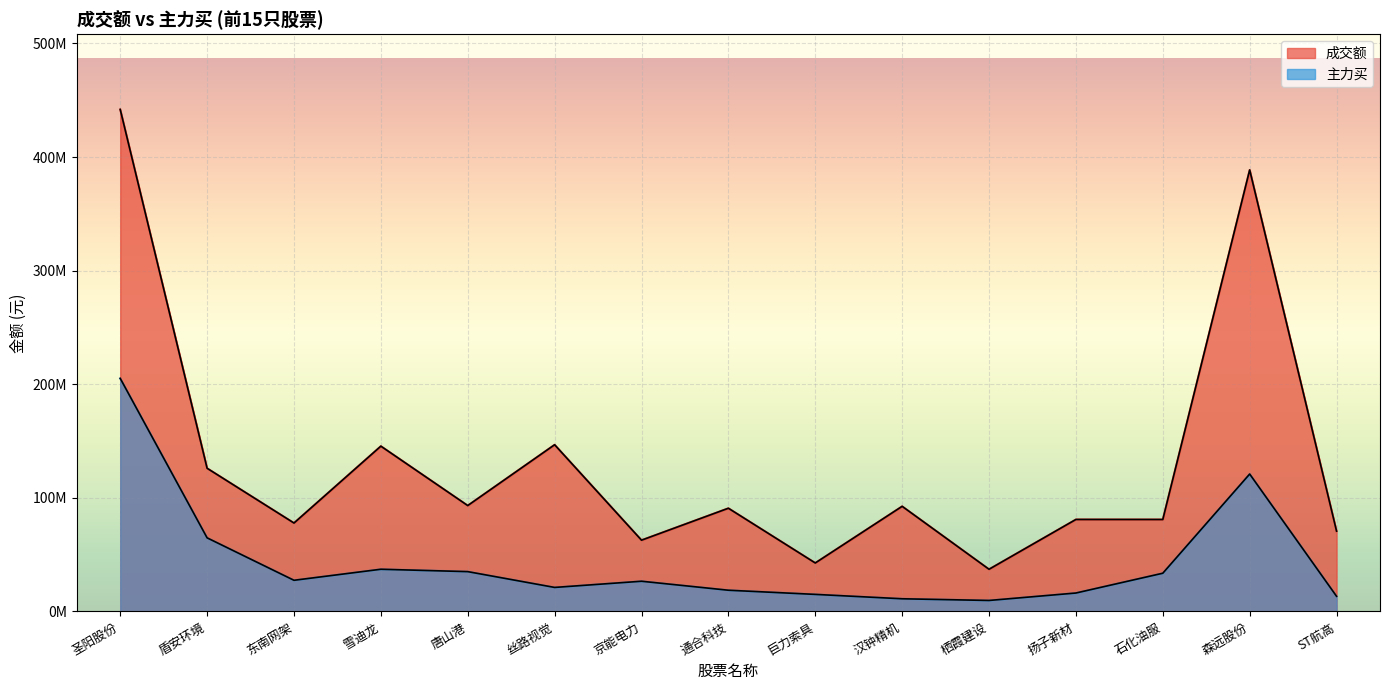

What is the lowest value of the 成交额 series?

37132398